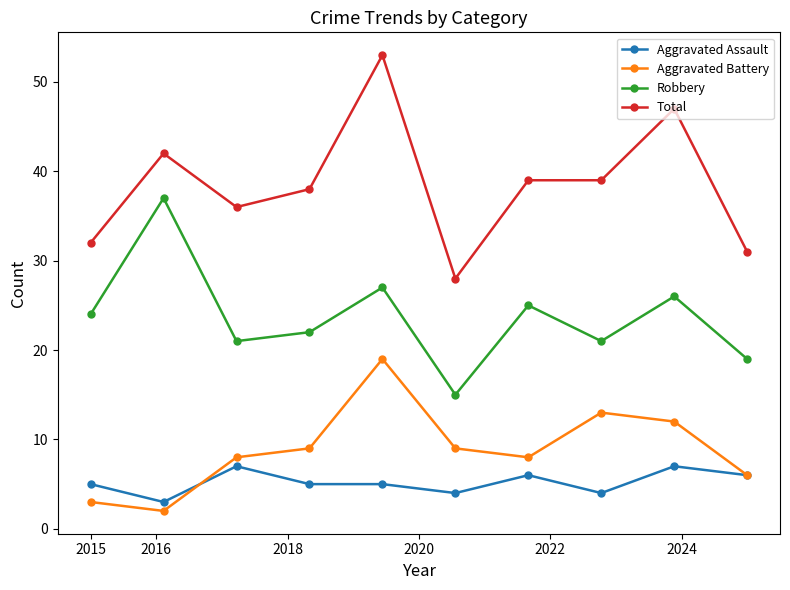

Which series has the widest spread of values?

Total